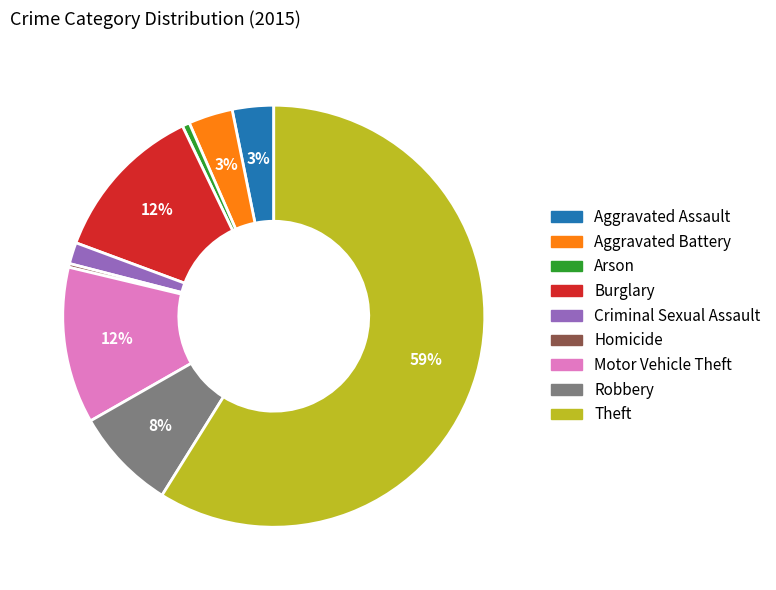

Which slice is the largest?

Theft